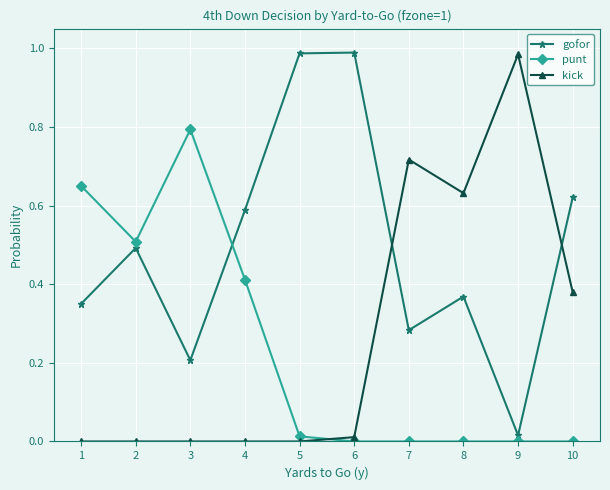

How many times do gofor and kick cross each other?

2